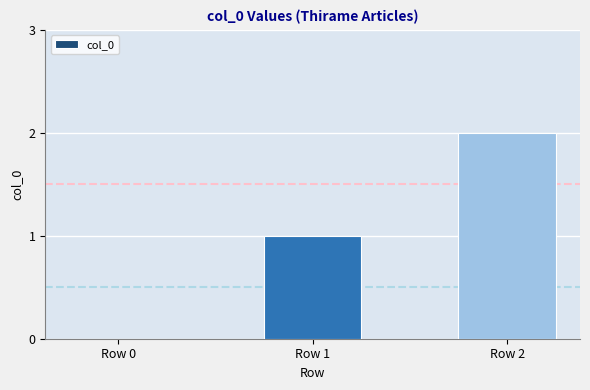

What value does the data have at Row 2?

2